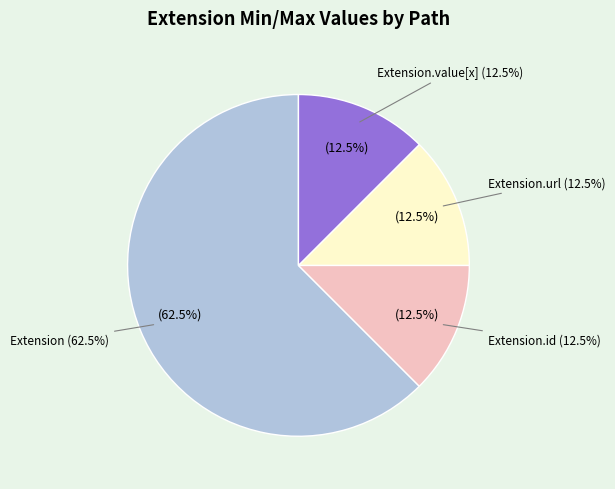

True or false: Extension.extension accounts for 0% of the total.

True